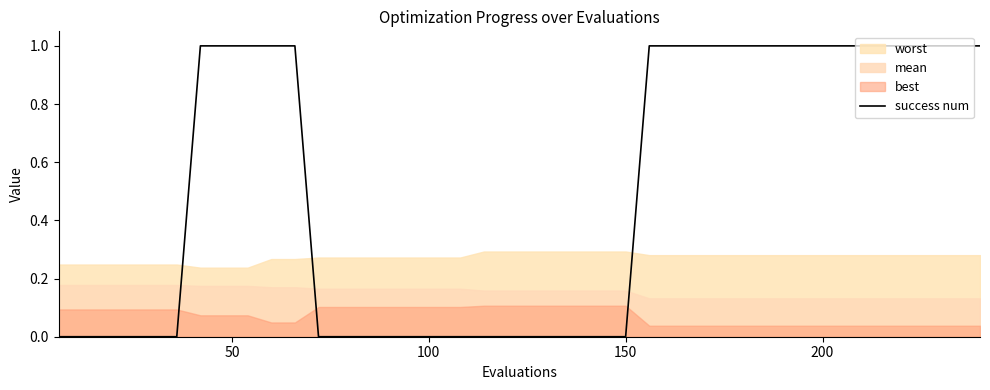

Reading left to right, list all the values displayed in this chart.

0	0	0	0	0	0	1	1	1	1	1	0	0	0	0	0	0	0	0	0	0	0	0	0	0	1	1	1	1	1	1	1	1	1	1	1	1	1	1	1